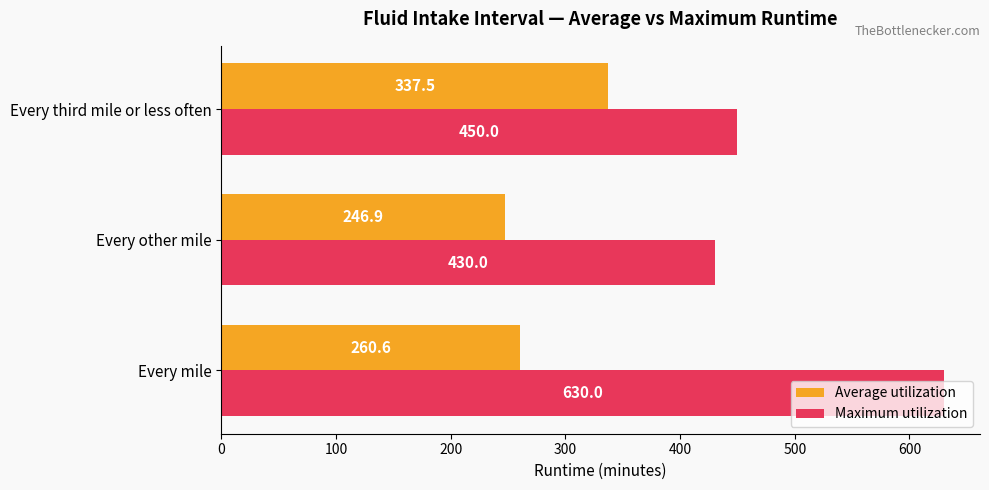

What is the average value of the Average utilization series?

281.7